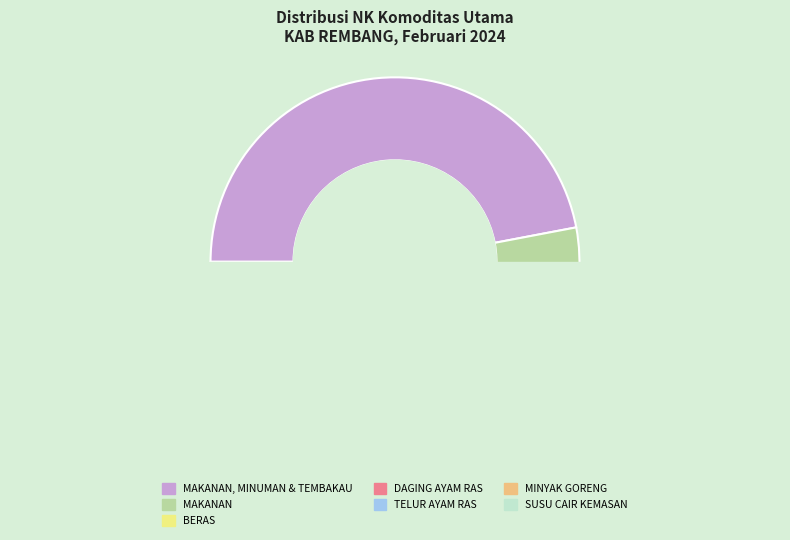

To the nearest percent, what percentage of the pie is DAGING AYAM RAS?

2%